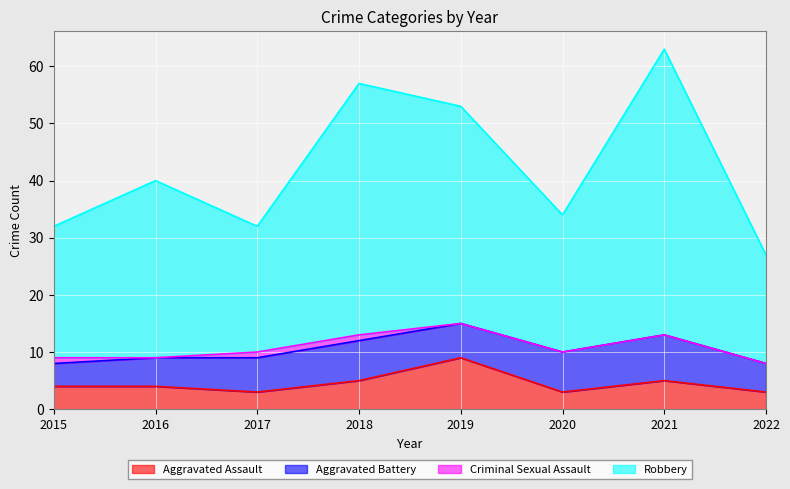

Is the value of Robbery at 2015 greater than the value of Aggravated Assault at 2017?

Yes